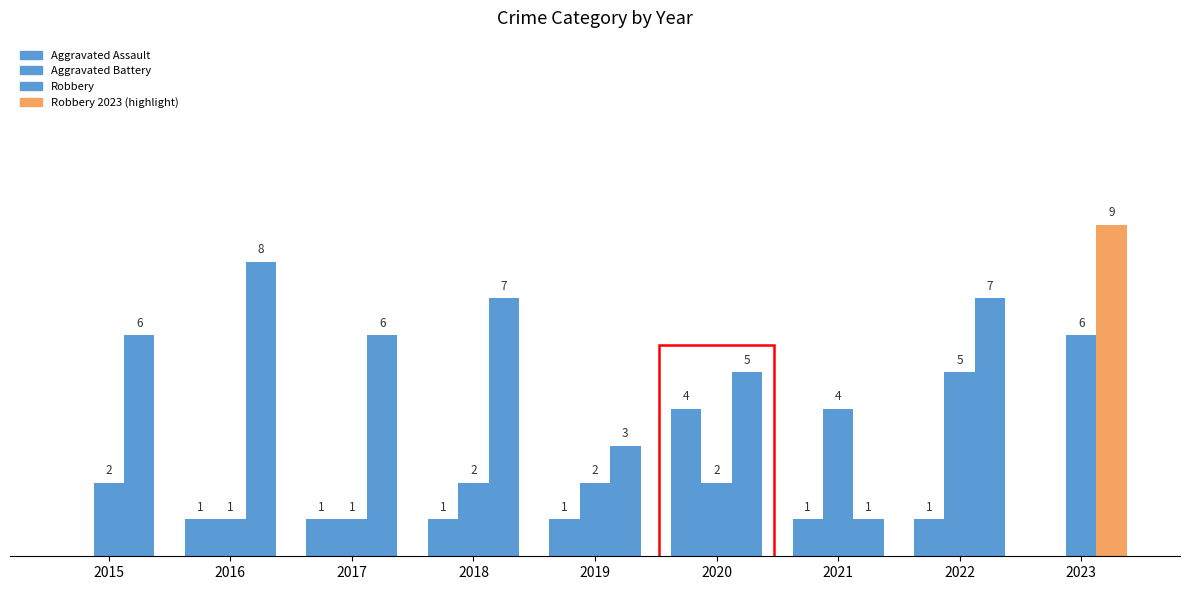

What is the average value of the Robbery series?

6